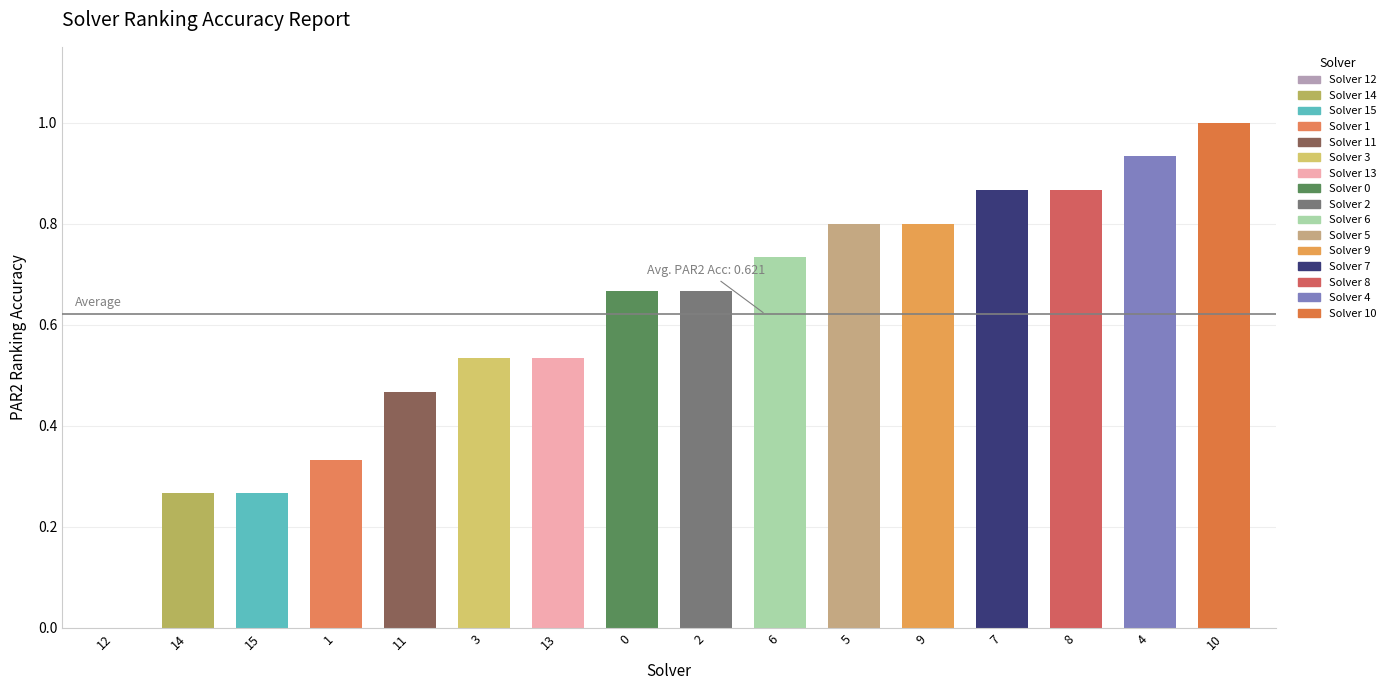

Does the chart contain stacked bars?

No